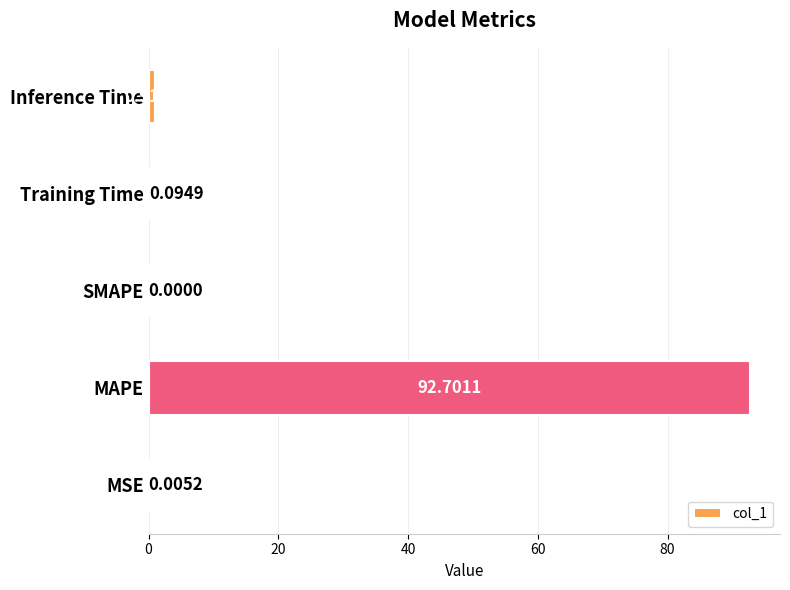

What is the change in value from Training Time to Inference Time?

+0.8